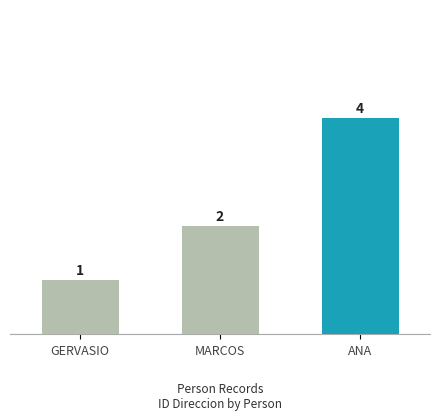

Reading left to right, what are all the values shown in this chart?

GERVASIO=1	MARCOS=2	ANA=4